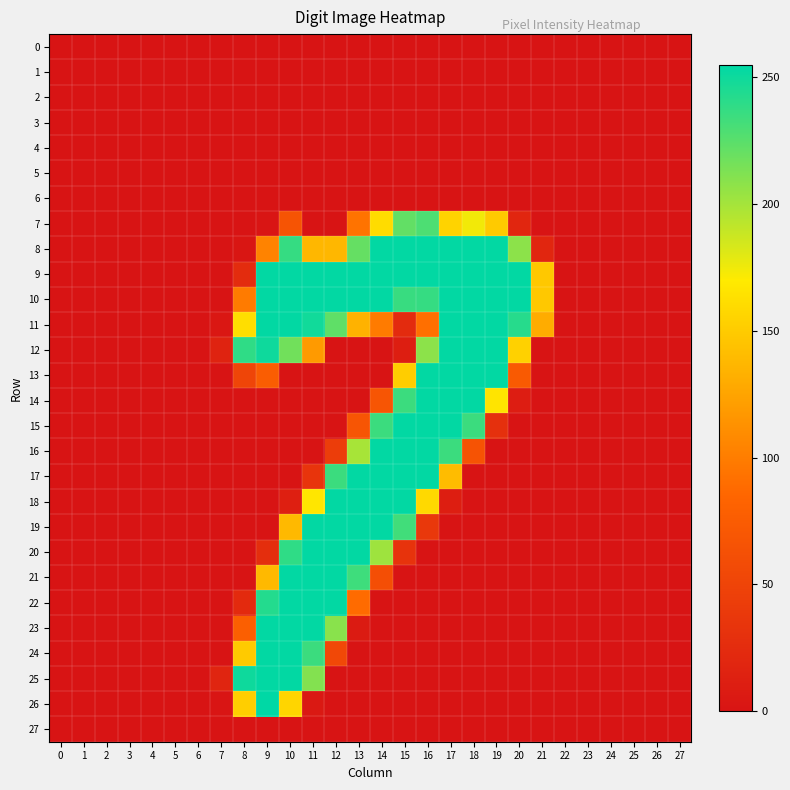

Which series changed the most between 9 and 15?

26